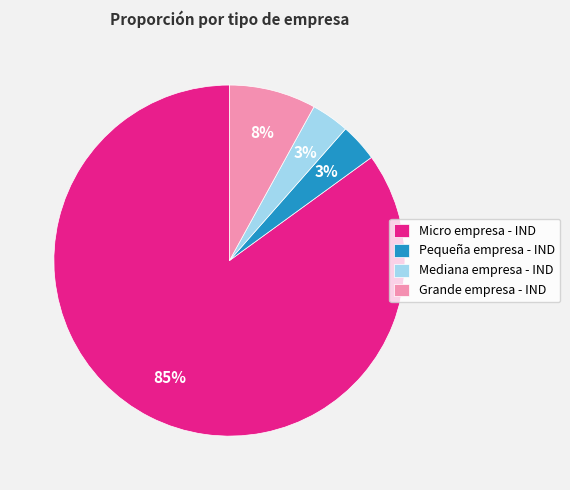

To the nearest percent, what is the combined percentage of Mediana empresa - IND and Grande empresa - IND?

12%